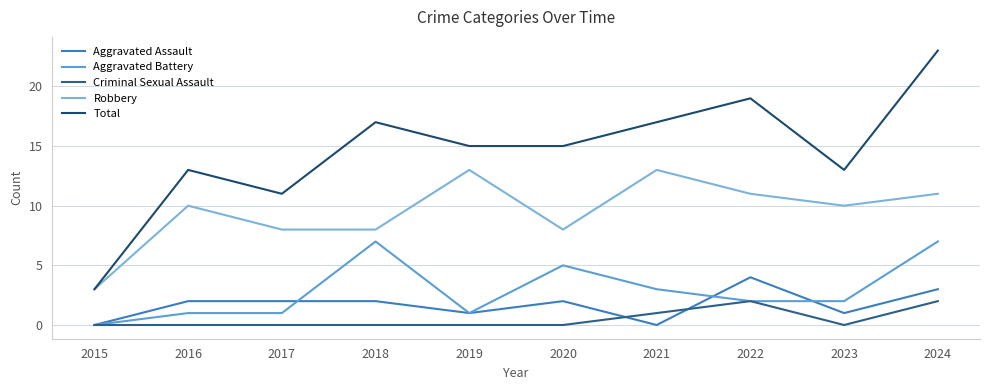

True or false: Aggravated Battery and Robbery intersect in this chart.

False